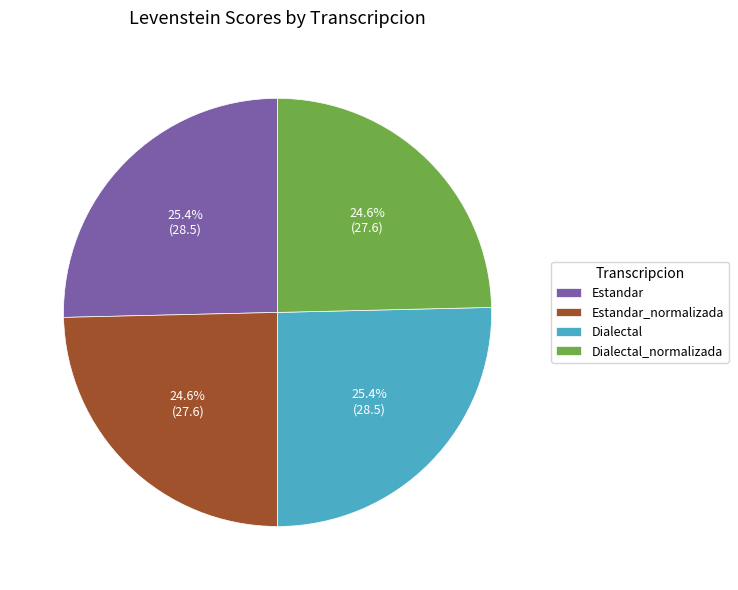

What percentage is NOT represented by Dialectal?

74.6%